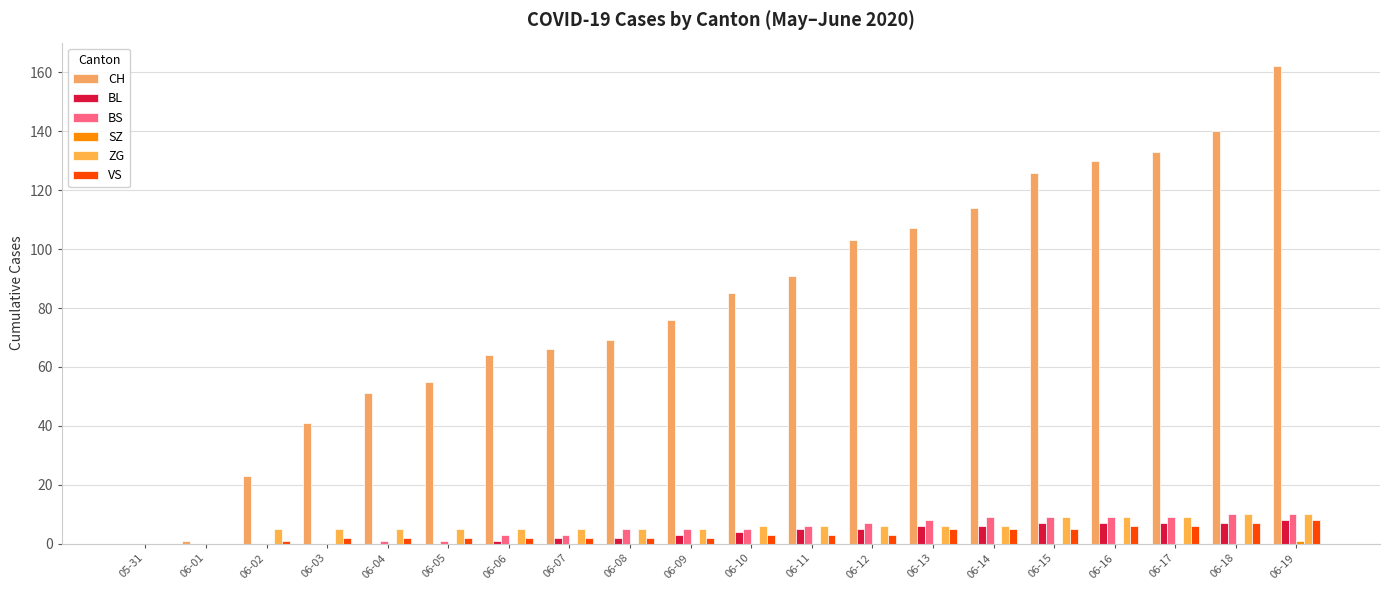

Count the number of categories in the chart.

20